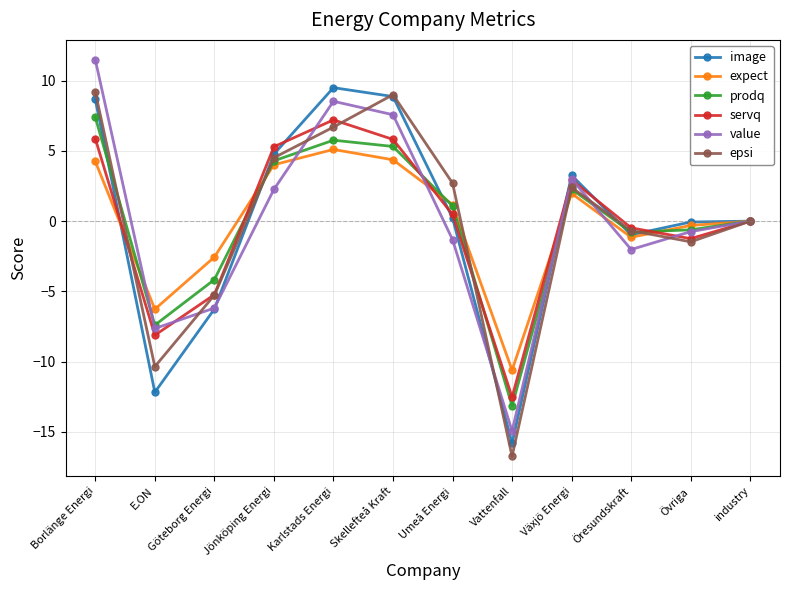

What is the minimum value shown in the chart?

-16.7